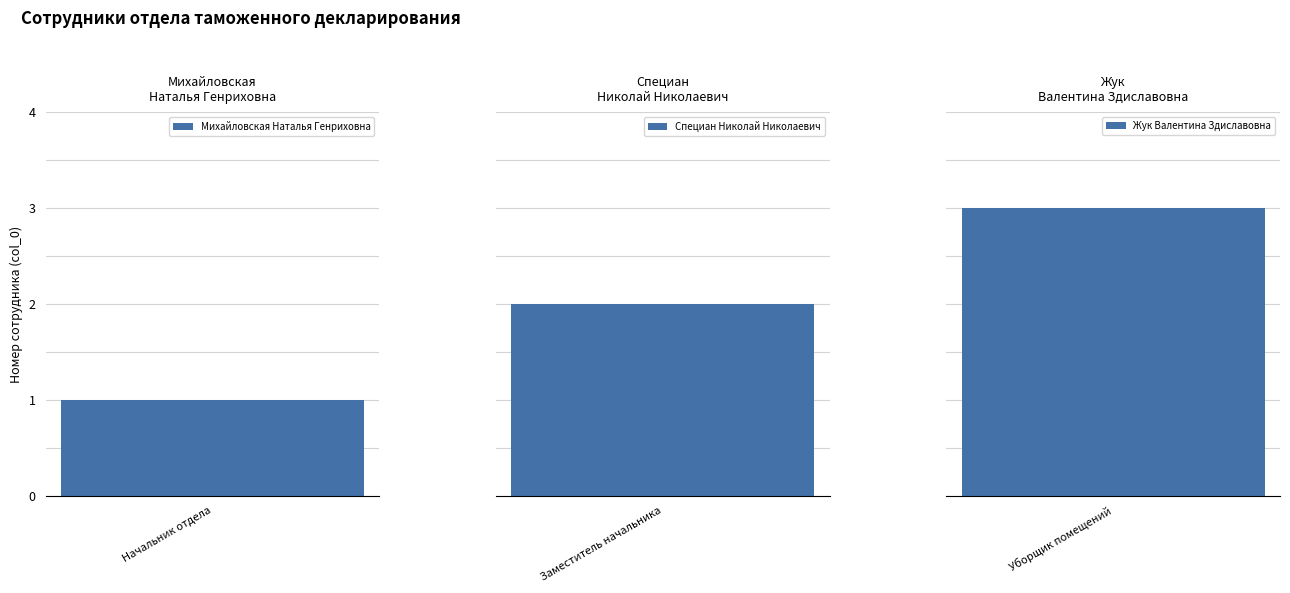

Are the bars grouped side by side (vs. stacked)?

No